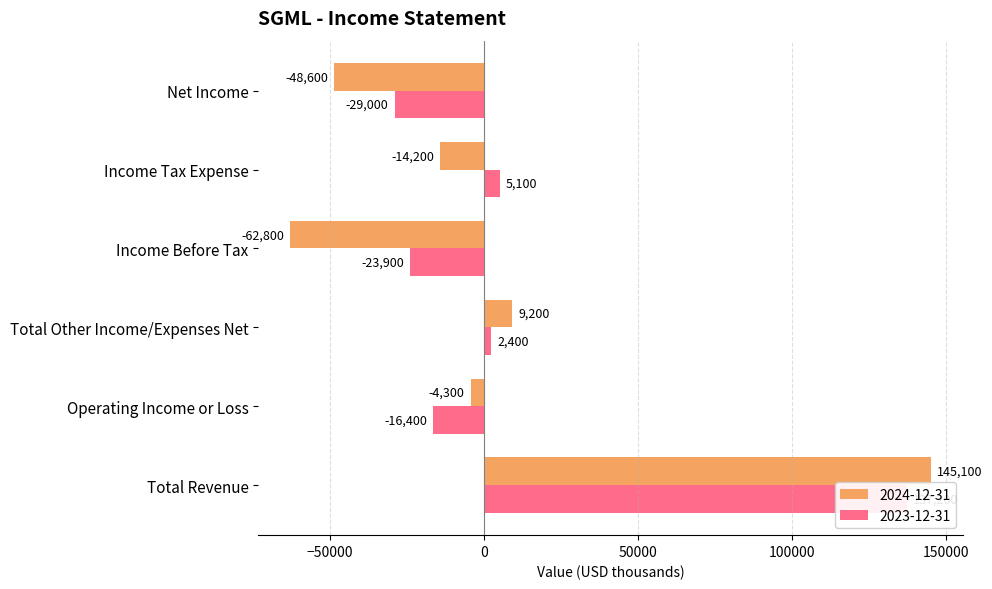

Count the number of categories in the chart.

6